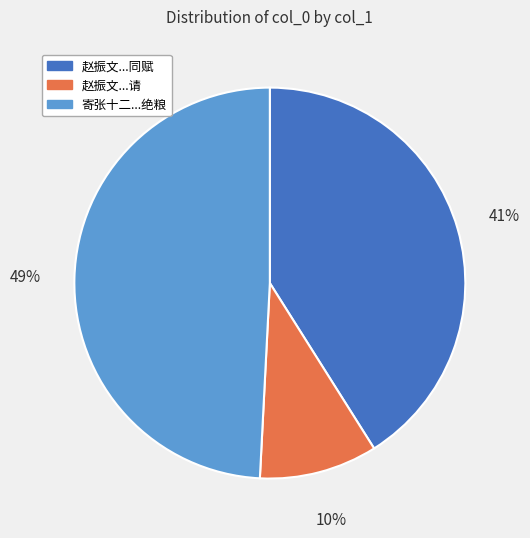

Is there a majority slice in this chart?

No